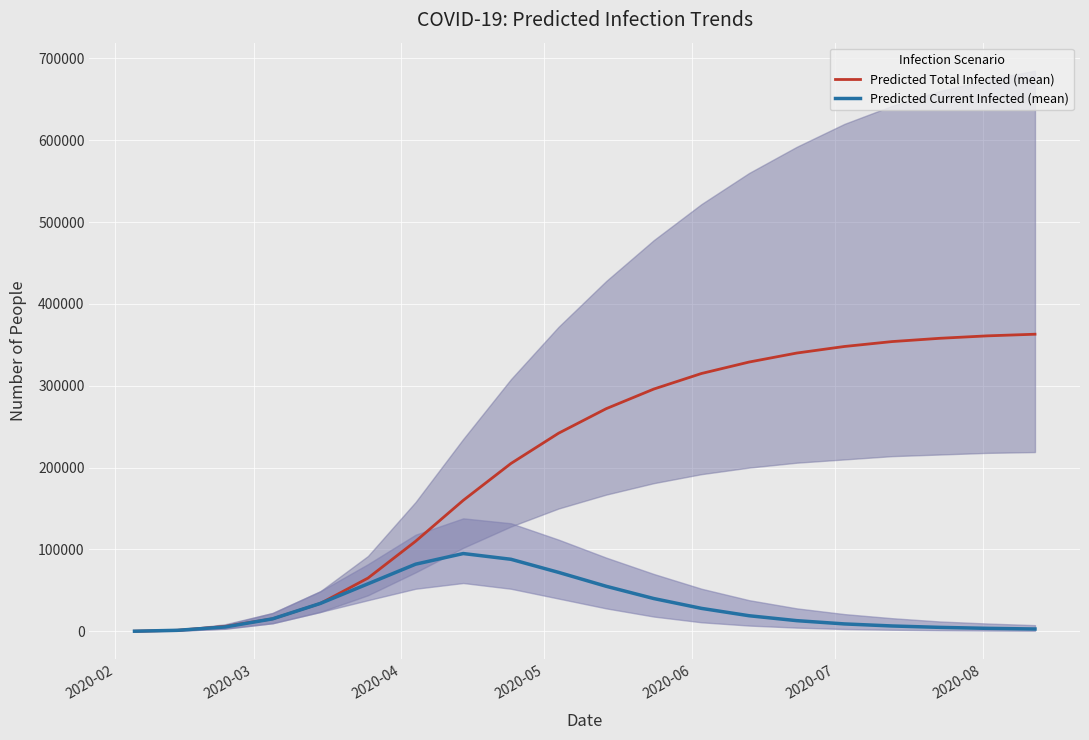

Count the number of categories in the chart.

20